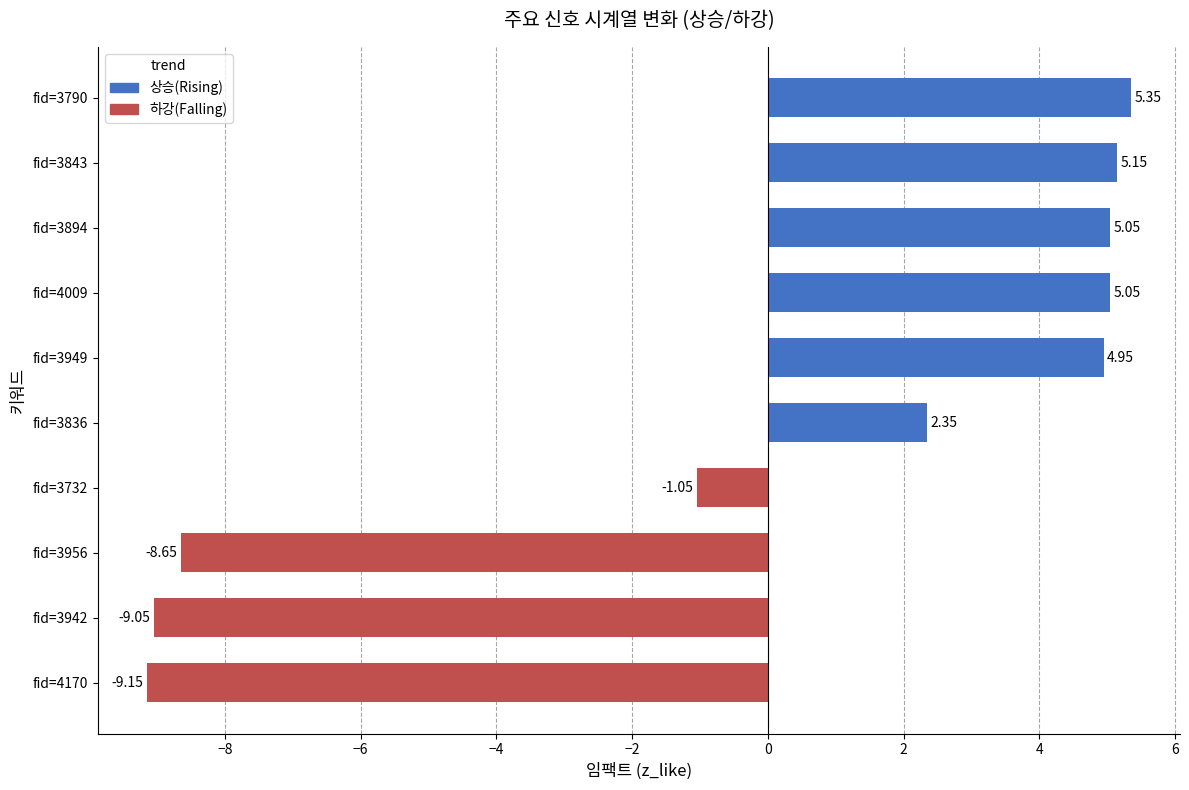

What is the difference between the second highest and second lowest values?

14.2